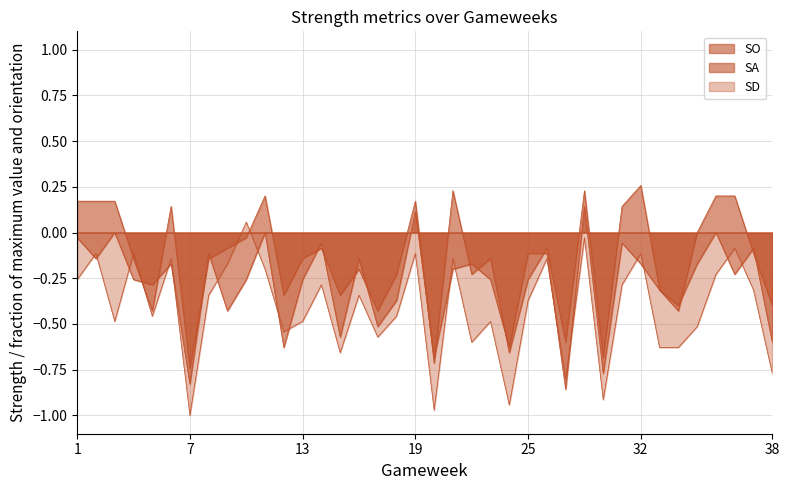

Reading left to right, transcribe all the data shown in this chart.

SO: 0.2	0.2	0.2	-0.1	-0.4	0.1	-0.7	-0.1	-0.1	-0.0	0.2	-0.3	-0.1	-0.1	-0.3	-0.2	-0.4	-0.2	0.2	-0.7	0.2	-0.2	-0.1	-0.7	-0.3	-0.1	-0.6	0.2	-0.7	0.1	0.3	-0.3	-0.4	0.0	0.2	0.2	-0.1	-0.4
SA: -0.0	-0.1	0.0	-0.3	-0.3	-0.2	-0.8	-0.1	-0.4	-0.3	0.0	-0.6	-0.3	-0.1	-0.6	-0.1	-0.5	-0.4	0.1	-0.7	-0.2	-0.2	-0.3	-0.6	-0.1	-0.1	-0.9	0.1	-0.8	-0.1	-0.2	-0.3	-0.4	-0.2	0.0	-0.2	-0.1	-0.6
SD: -0.3	-0.1	-0.5	-0.1	-0.5	-0.1	-1.0	-0.3	-0.2	0.1	-0.2	-0.5	-0.5	-0.3	-0.7	-0.3	-0.6	-0.5	-0.1	-1.0	-0.1	-0.6	-0.5	-0.9	-0.4	-0.1	-0.8	-0.0	-0.9	-0.3	-0.1	-0.6	-0.6	-0.5	-0.2	-0.1	-0.3	-0.8